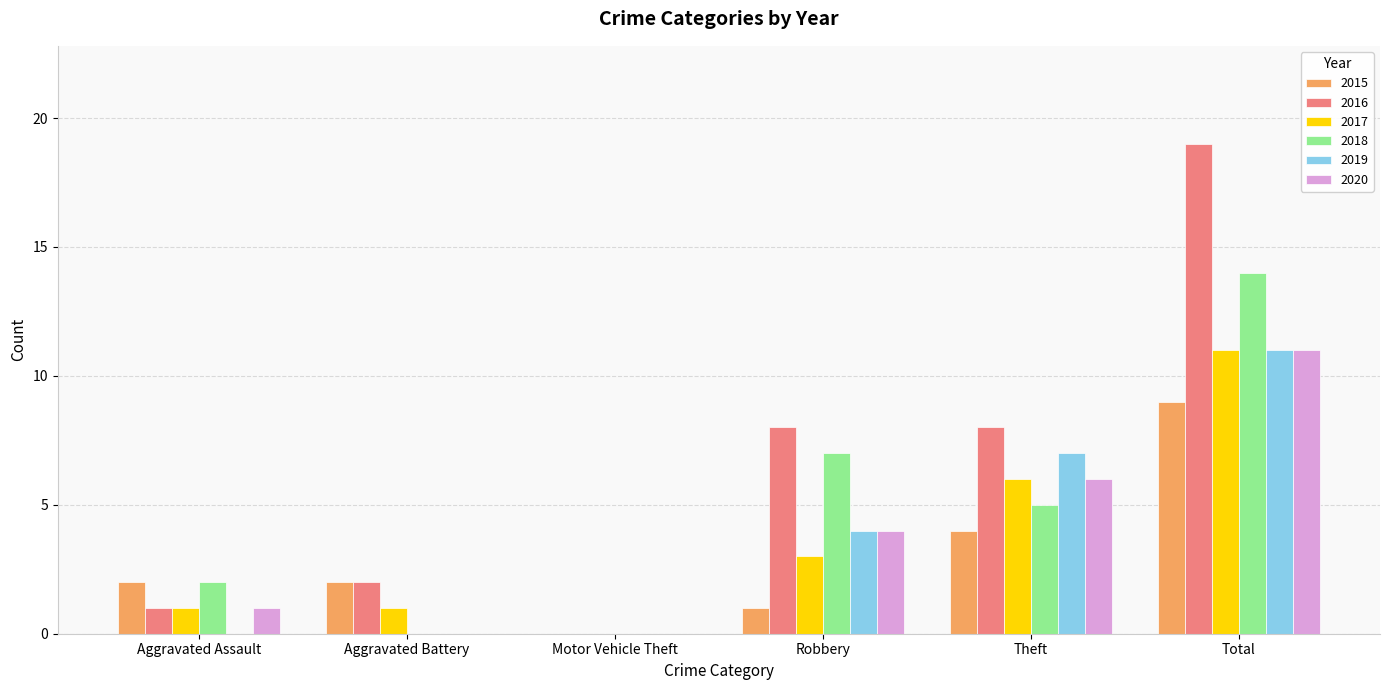

What is the total value across all series at Aggravated Battery?

5